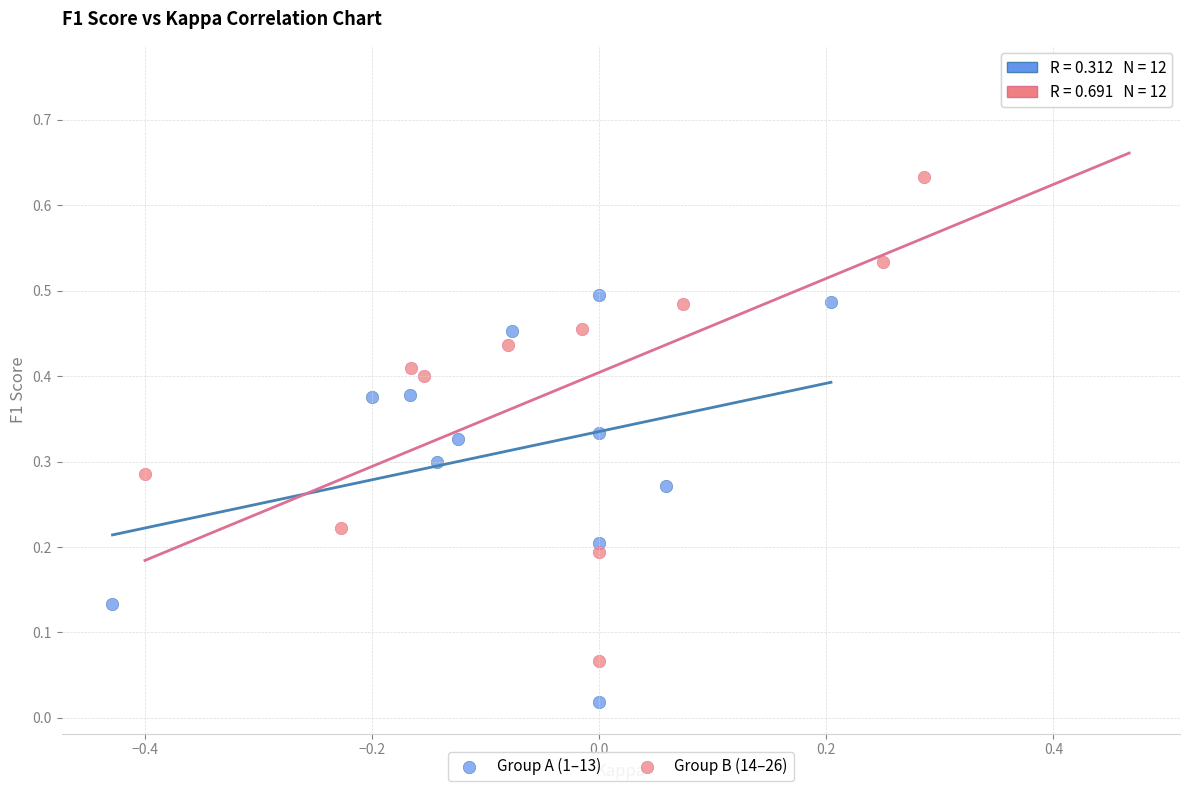

Which series has the widest spread of Y values?

Group B (14–26)